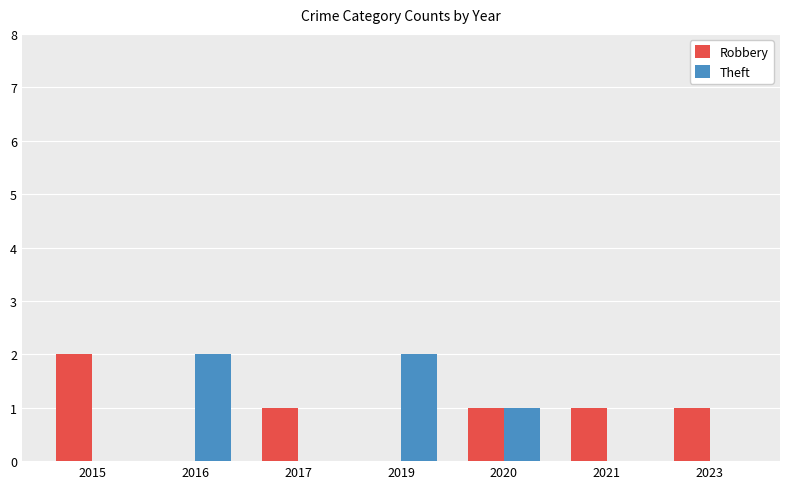

Reading right to left, extract all data points from this chart.

Robbery: 2023=1	2021=1	2020=1	2019=0	2017=1	2016=0	2015=2
Theft: 2023=0	2021=0	2020=1	2019=2	2017=0	2016=2	2015=0